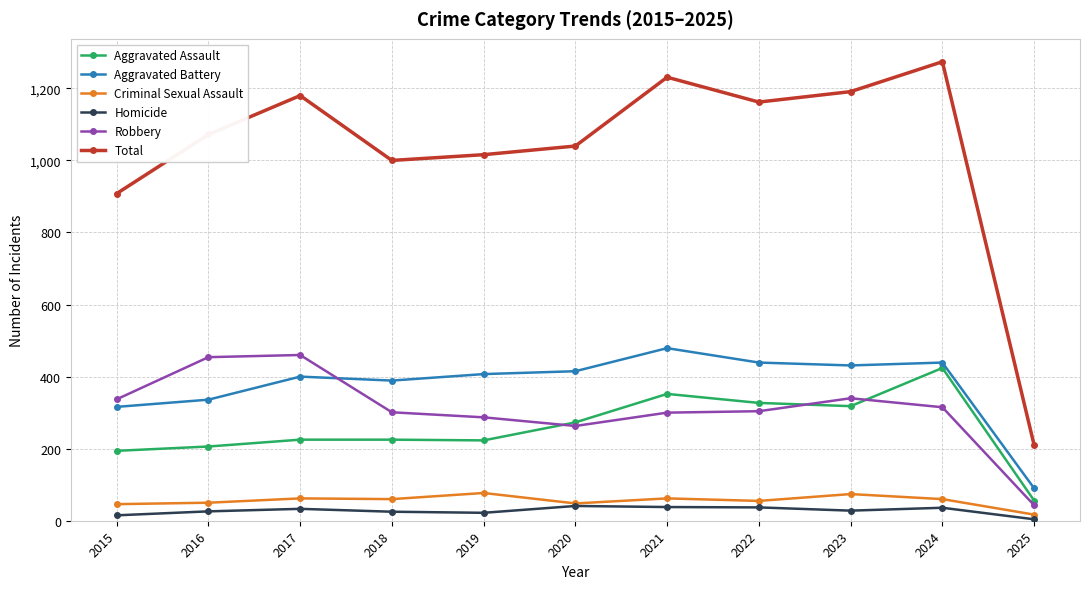

The Total series shows 1274 at 2024. True or false?

True